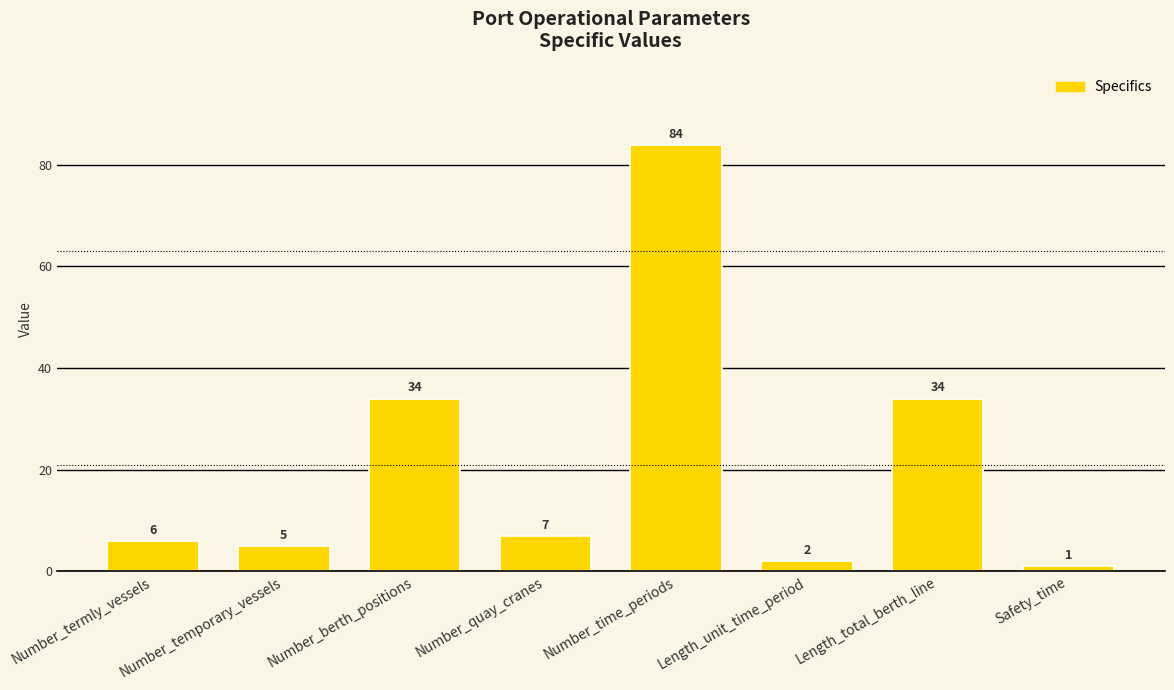

How many bars are there in total?

8